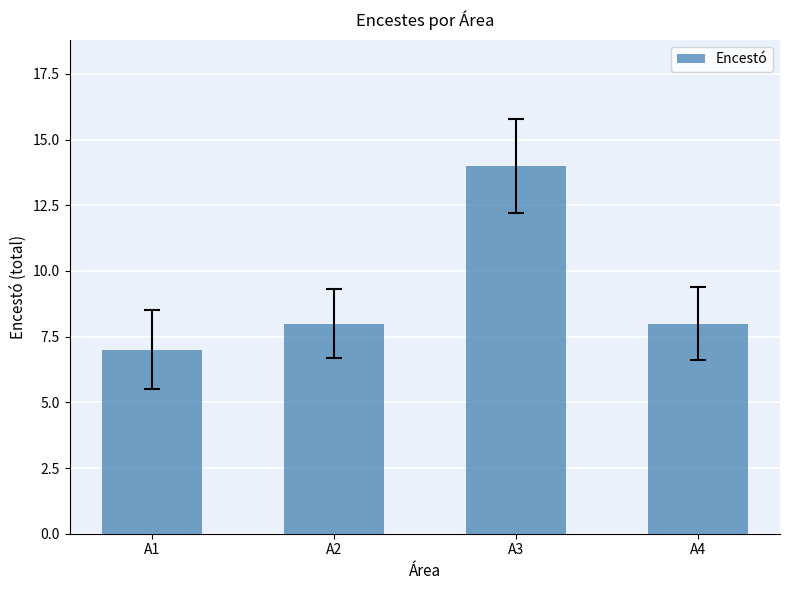

What is the value of the 2nd bar from the left?

8